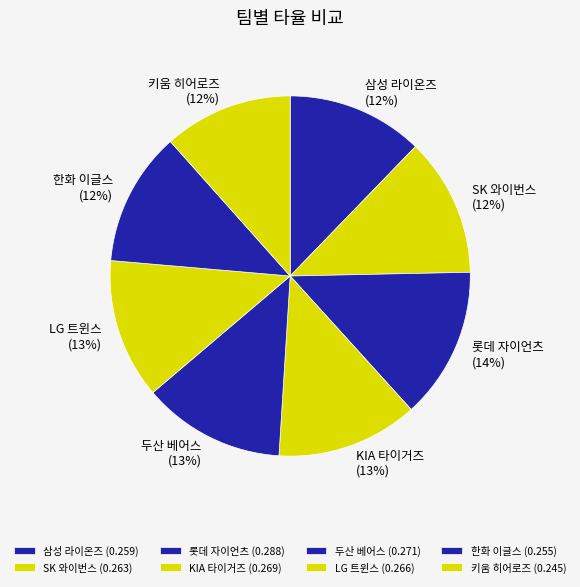

To the nearest percent, what portion does KIA 타이거즈 represent?

13%